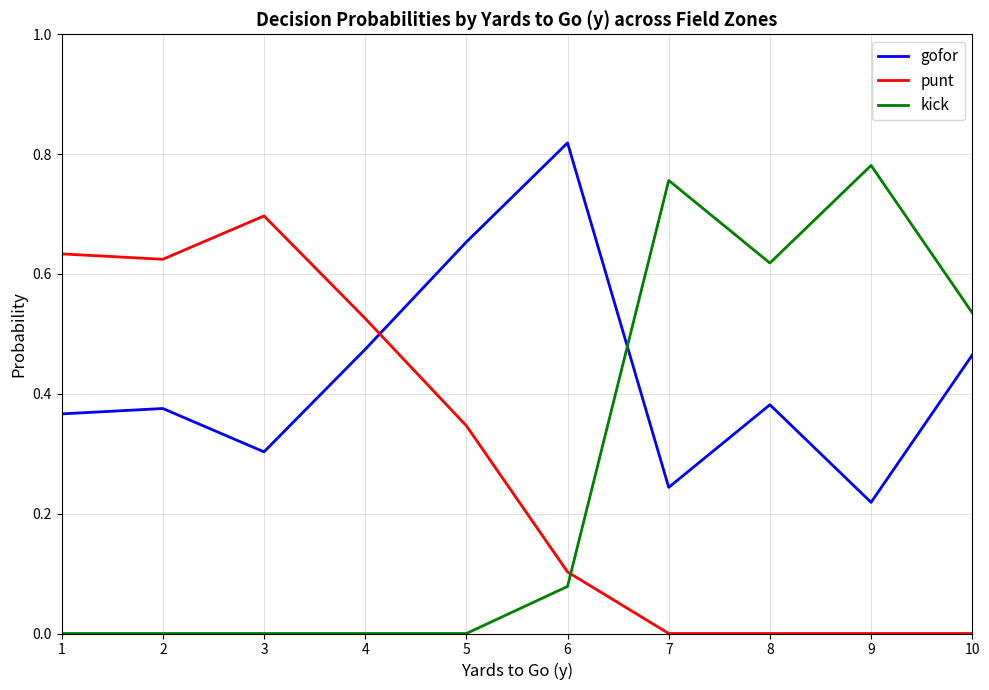

At 10, list the series in order from largest to smallest.

kick, gofor, punt